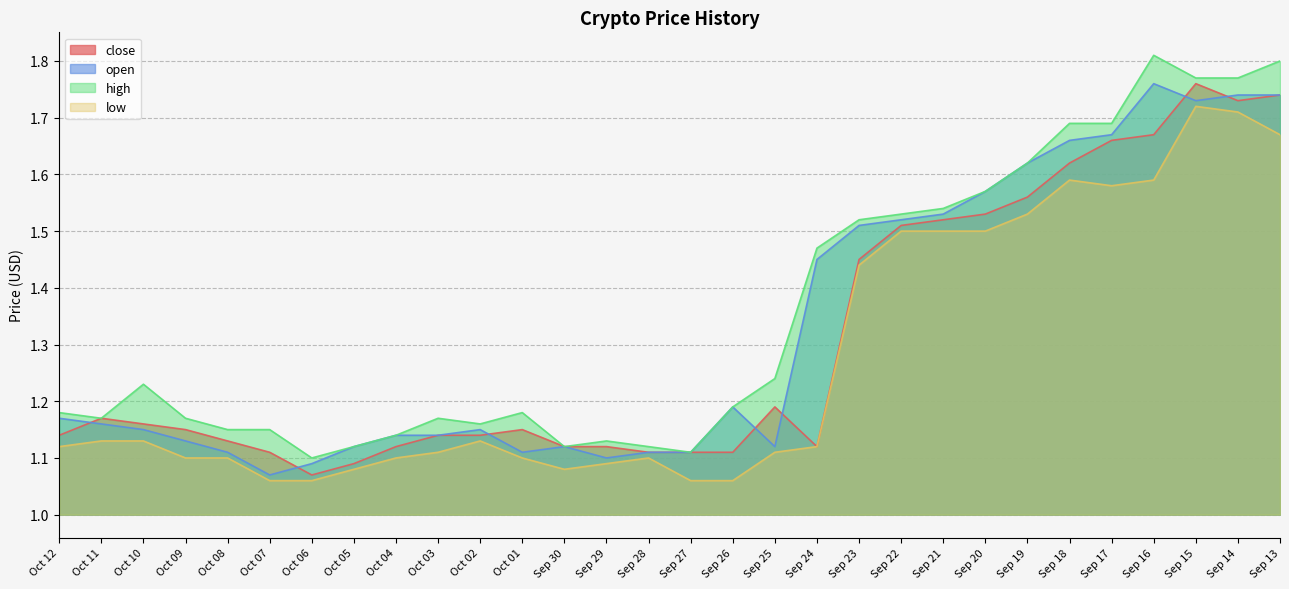

What is the difference between the highest and lowest values at Sep 25?

0.1